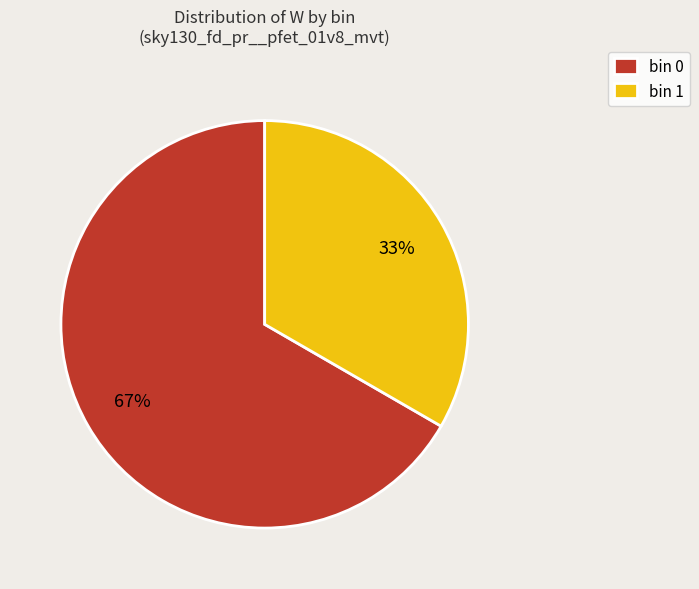

Is the sum of bin 0 and bin 1 greater than half?

Yes